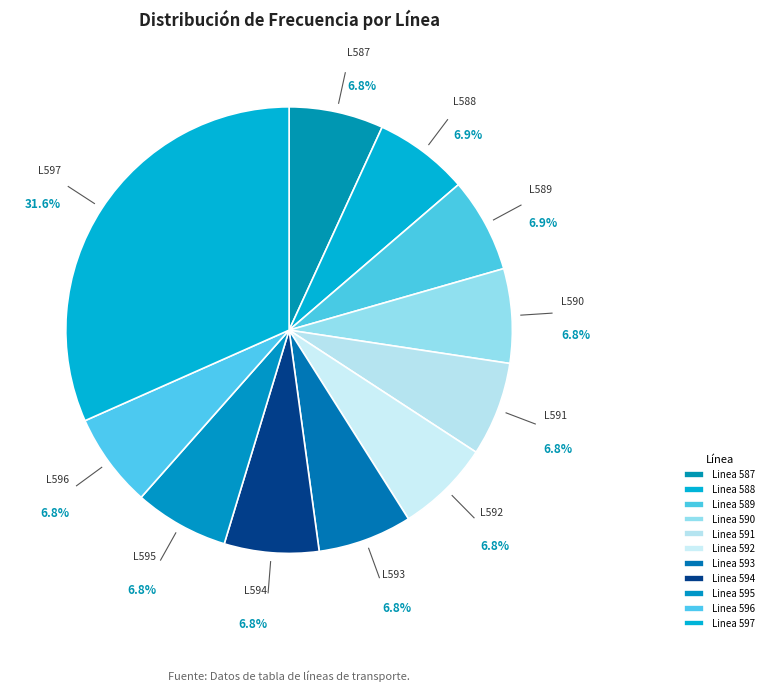

How many slices are in this pie chart?

11